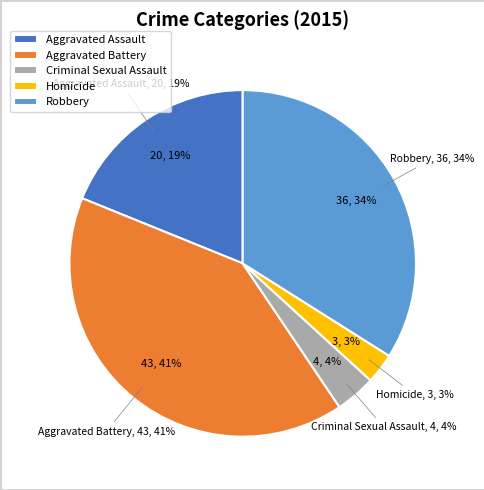

Is it true that Aggravated Battery is 41% of the pie?

True